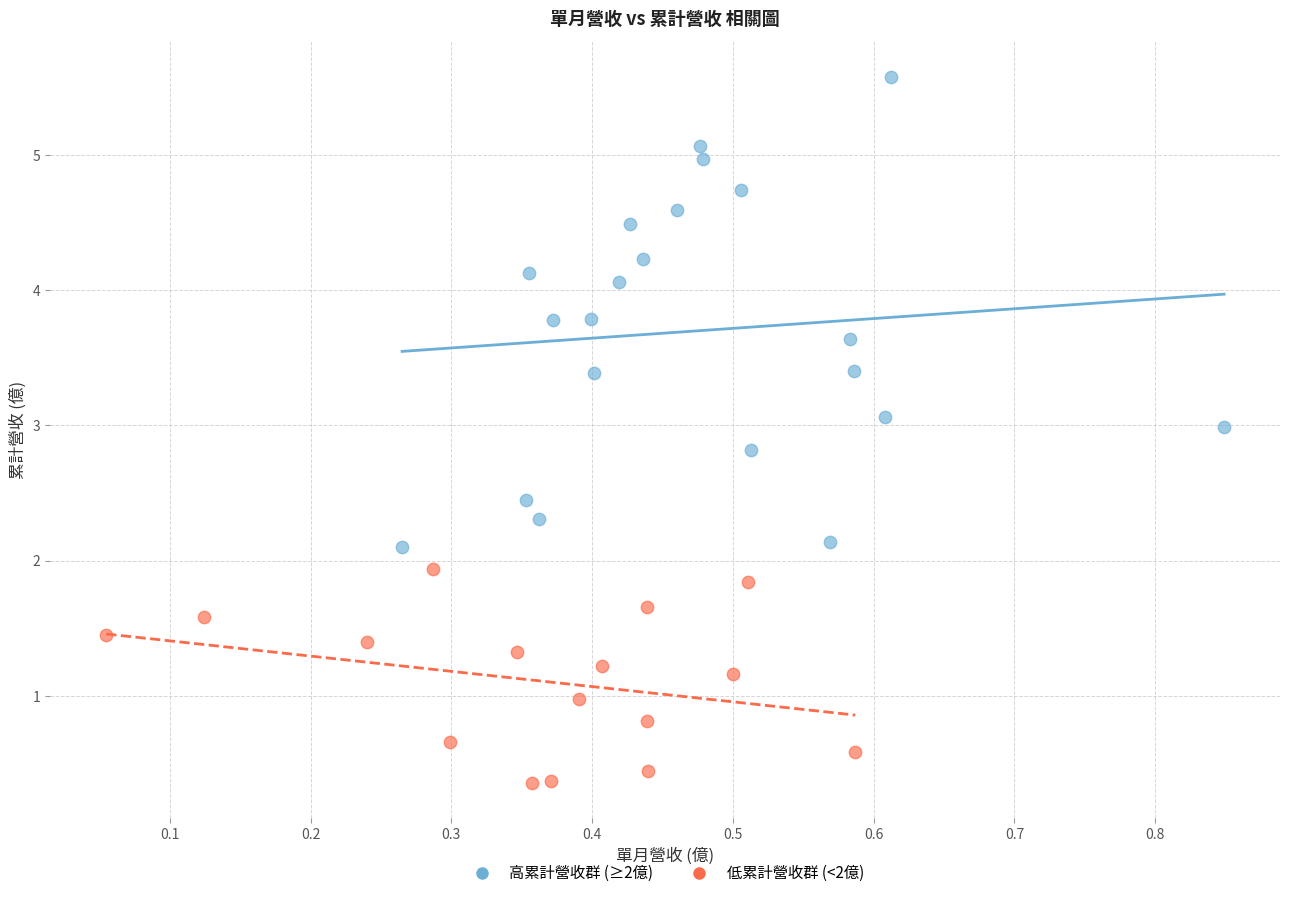

Which series reaches the minimum Y coordinate?

低累計營收群 (<2億)